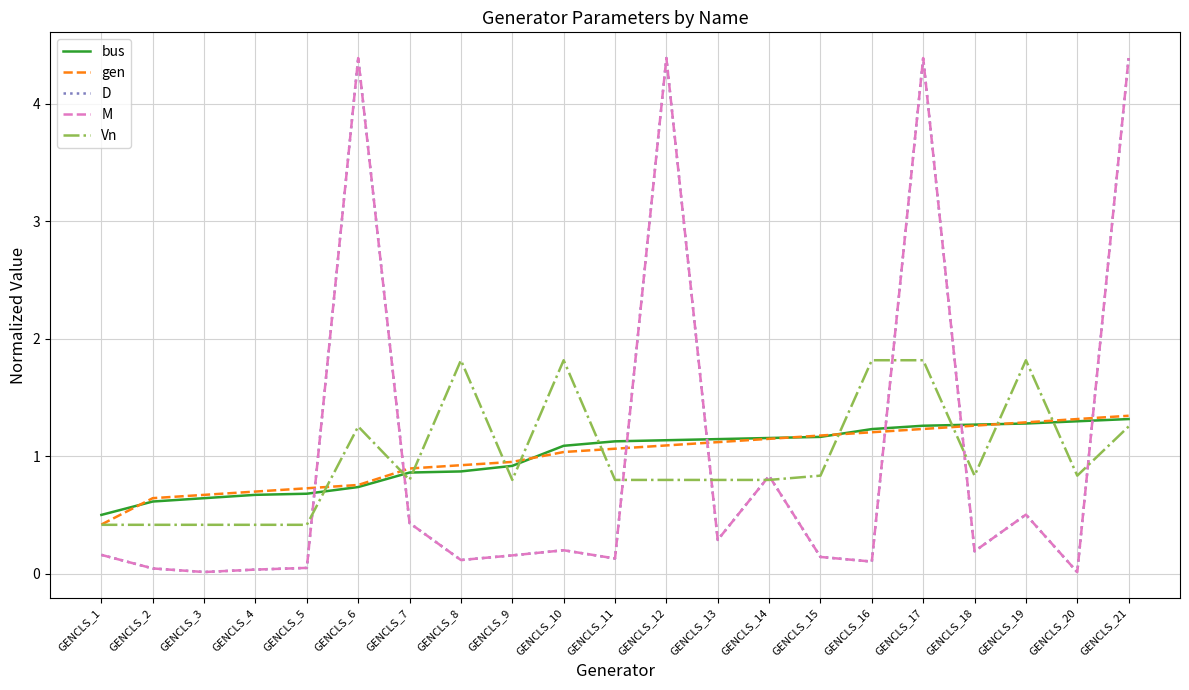

Rank the series by their maximum value, from lowest to highest.

bus, gen, Vn, D, M